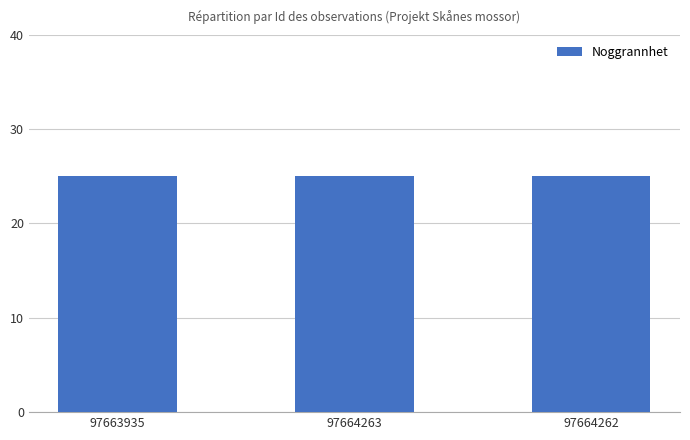

Between 97663935 and 97664262, which is larger?

97664262